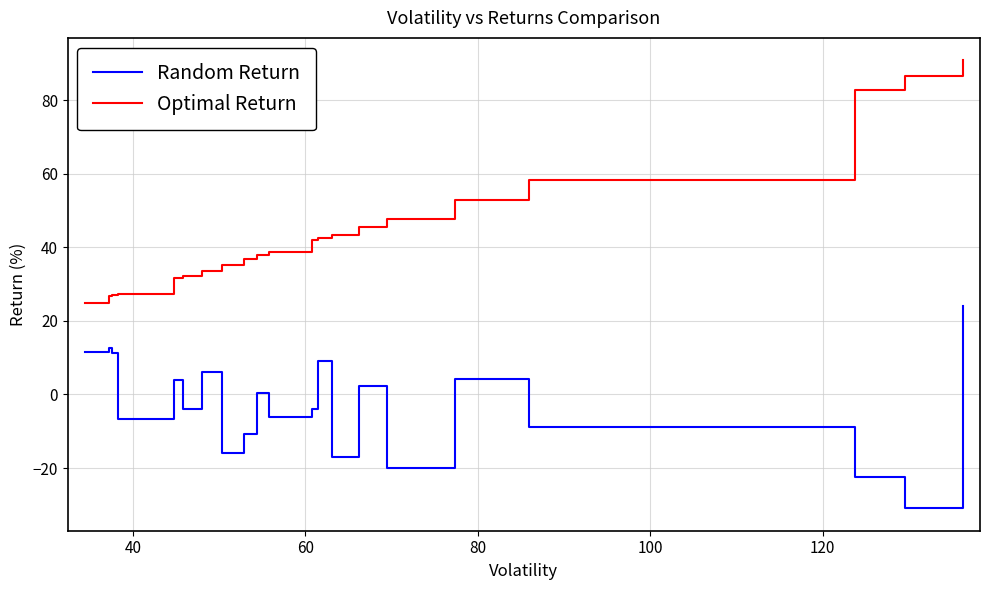

What is the smallest value displayed?

-30.9